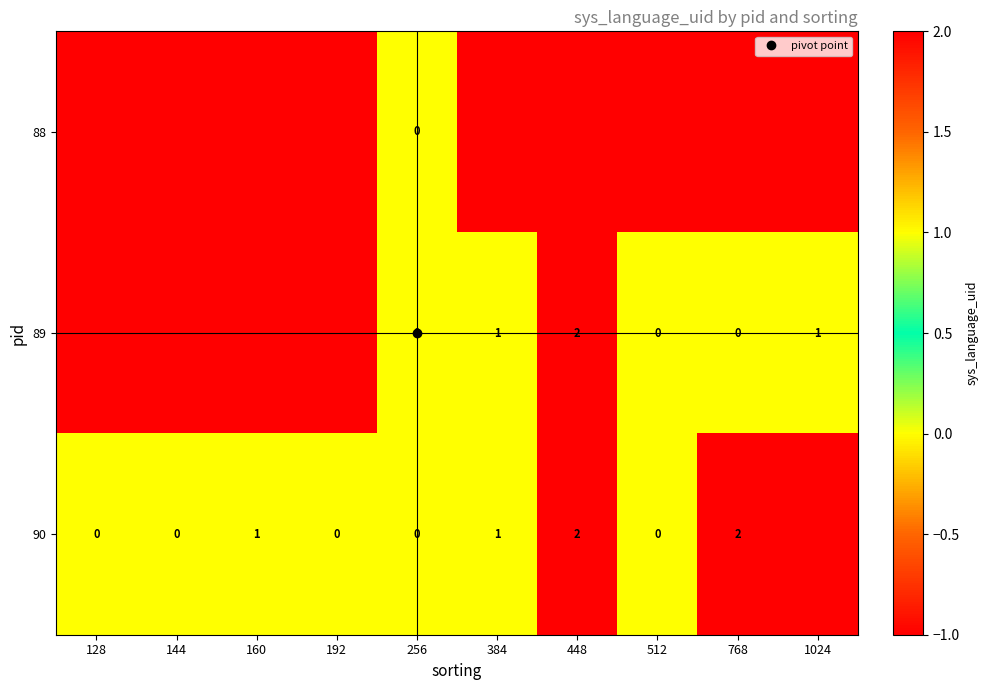

How many distinct data groups are displayed?

3